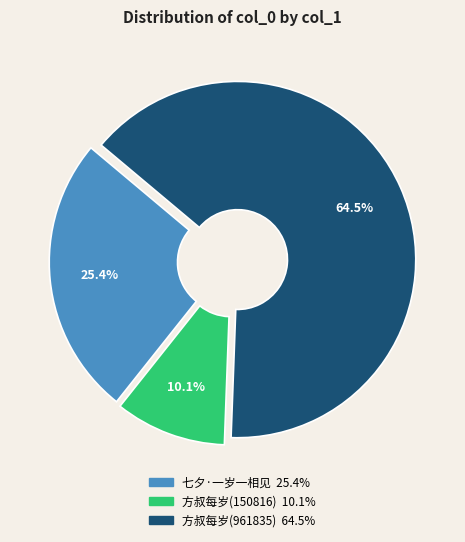

Does any single category account for the majority?

Yes